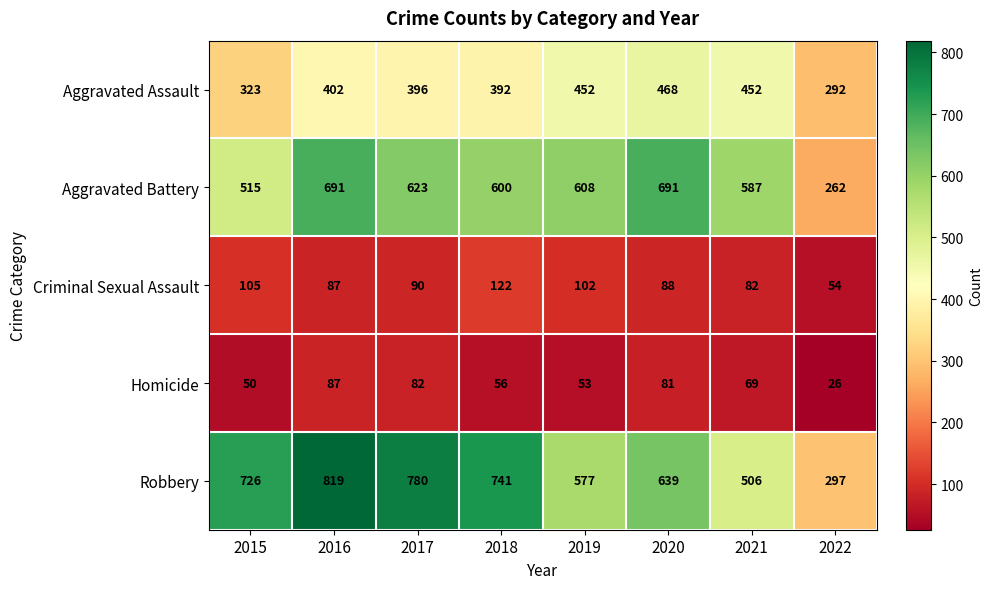

The Aggravated Assault series shows 179 at 2019. True or false?

False